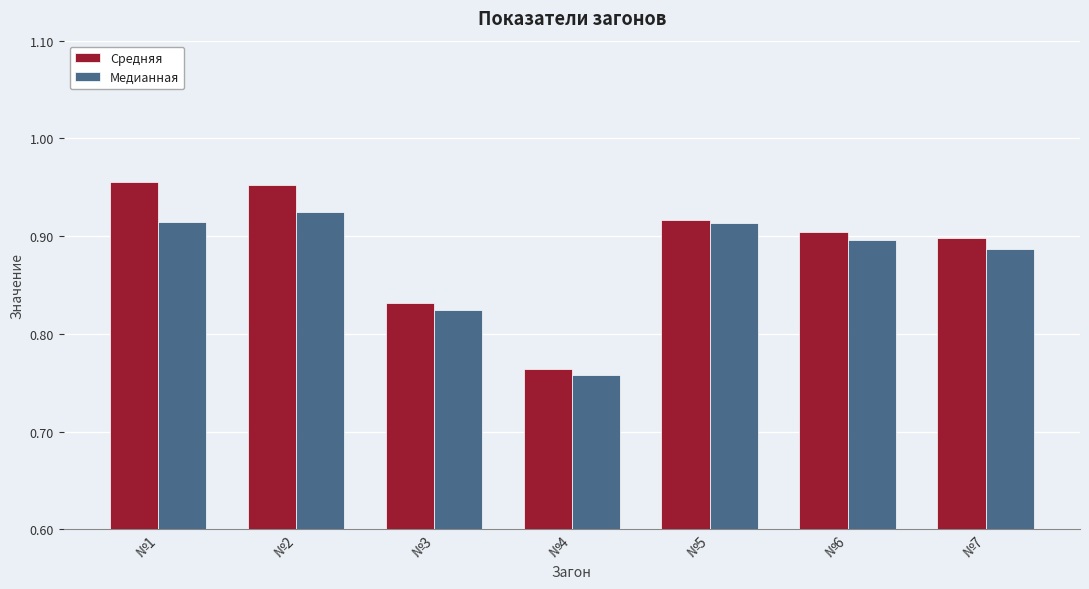

Are the bars grouped side by side (vs. stacked)?

Yes